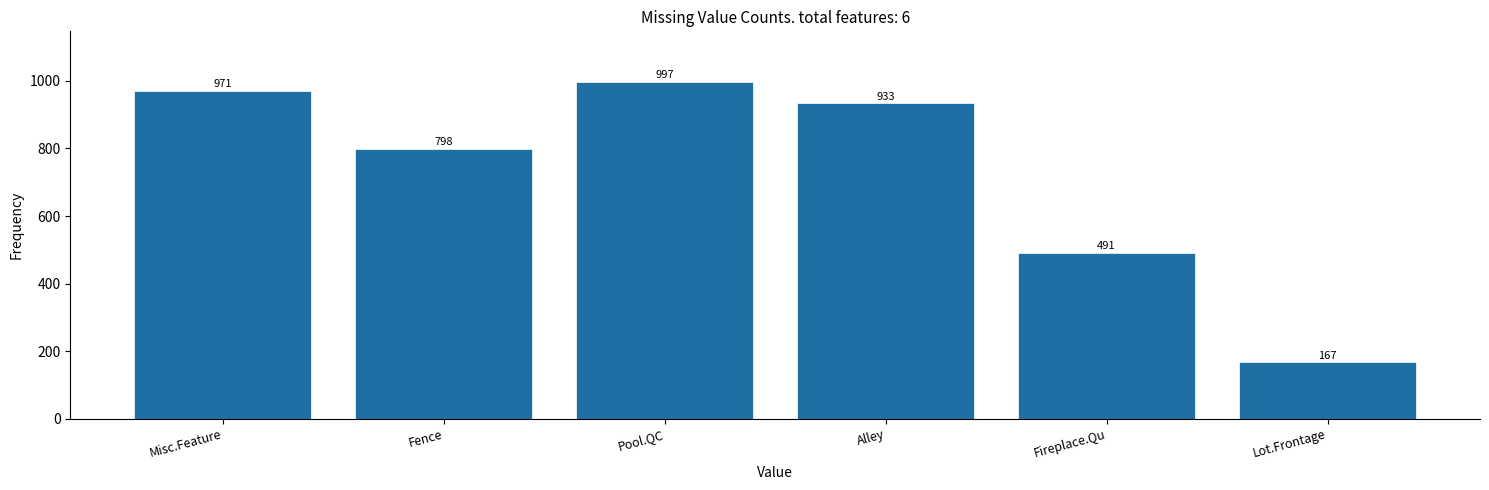

Reading right to left, what are all the values shown in this chart?

Lot.Frontage=167	Fireplace.Qu=491	Alley=933	Pool.QC=997	Fence=798	Misc.Feature=971